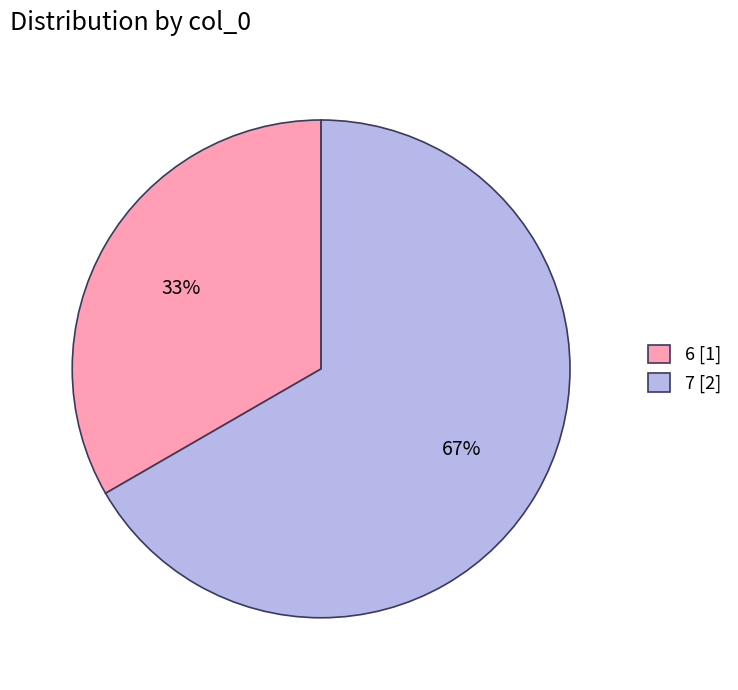

Is the sum of 7 [2] and 6 [1] greater than half?

Yes